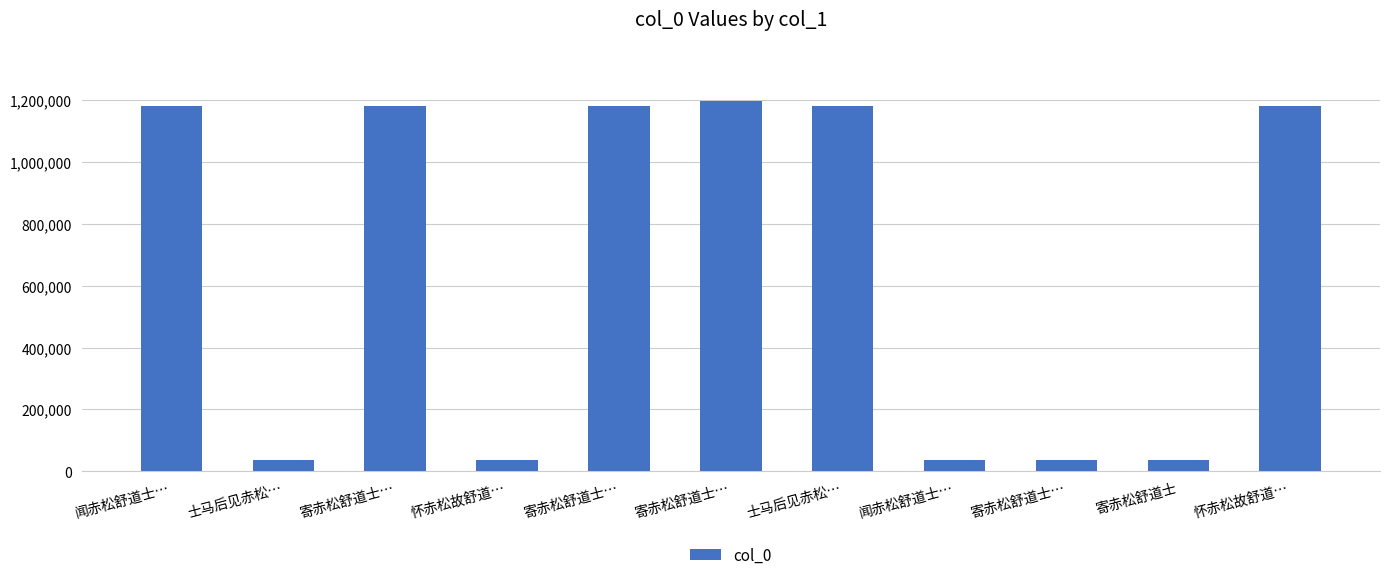

What is the difference between the maximum and second lowest values?

1157619